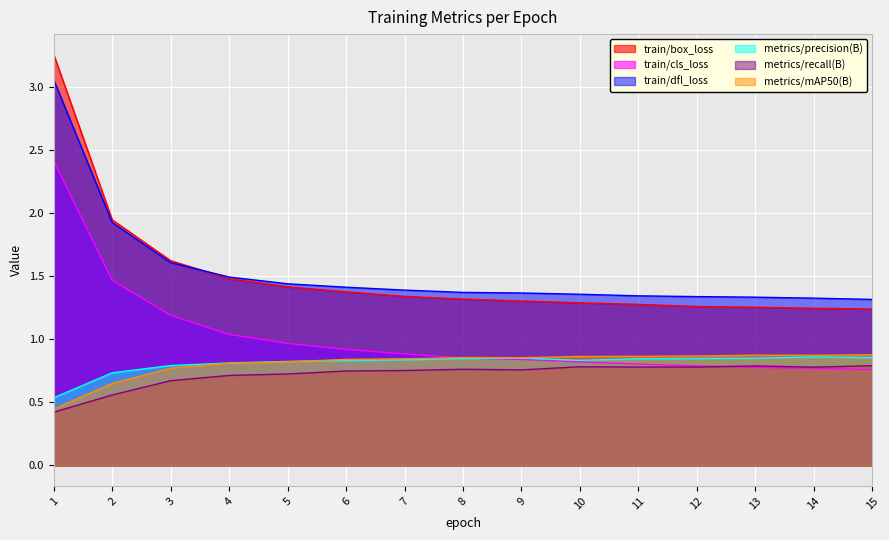

Reading left to right, what are all the values shown in this chart?

train/box_loss: 3.3	1.9	1.6	1.5	1.4	1.4	1.3	1.3	1.3	1.3	1.3	1.3	1.3	1.2	1.2
train/cls_loss: 2.4	1.5	1.2	1.0	1.0	0.9	0.9	0.9	0.8	0.8	0.8	0.8	0.8	0.8	0.8
train/dfl_loss: 3.1	1.9	1.6	1.5	1.4	1.4	1.4	1.4	1.4	1.4	1.3	1.3	1.3	1.3	1.3
metrics/precision(B): 0.5	0.7	0.8	0.8	0.8	0.8	0.8	0.8	0.9	0.8	0.8	0.8	0.8	0.9	0.9
metrics/recall(B): 0.4	0.6	0.7	0.7	0.7	0.7	0.8	0.8	0.8	0.8	0.8	0.8	0.8	0.8	0.8
metrics/mAP50(B): 0.4	0.6	0.8	0.8	0.8	0.8	0.8	0.9	0.9	0.9	0.9	0.9	0.9	0.9	0.9